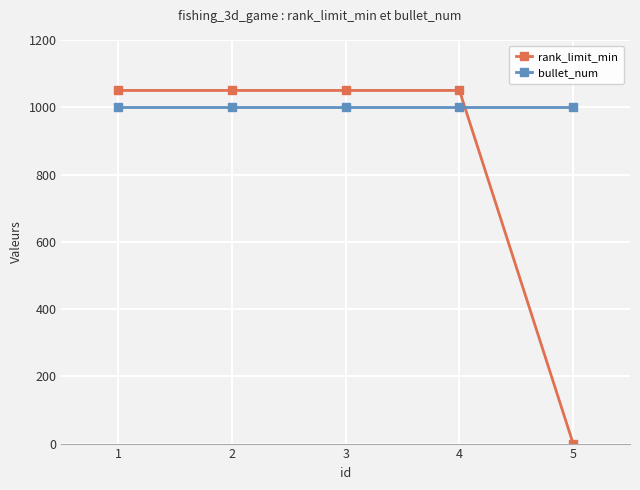

What is the value of the bullet_num point at the 1st from the left?

1000